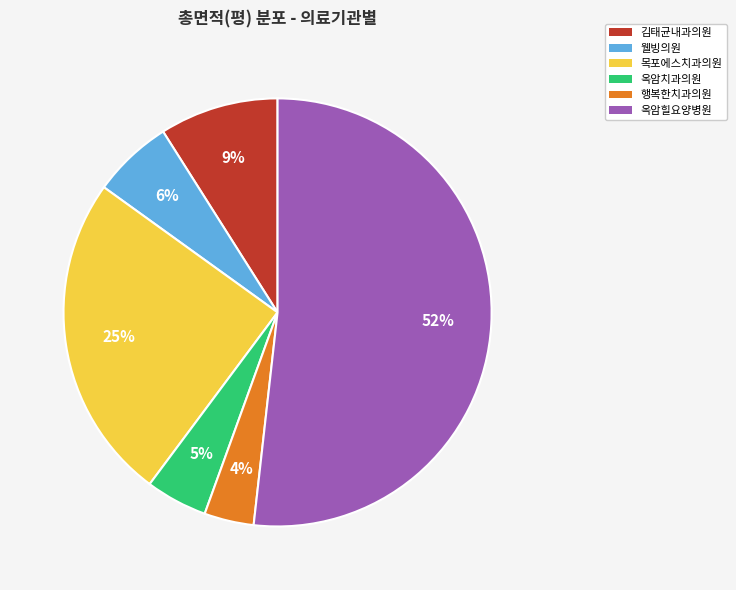

Count the number of slices in the pie.

6